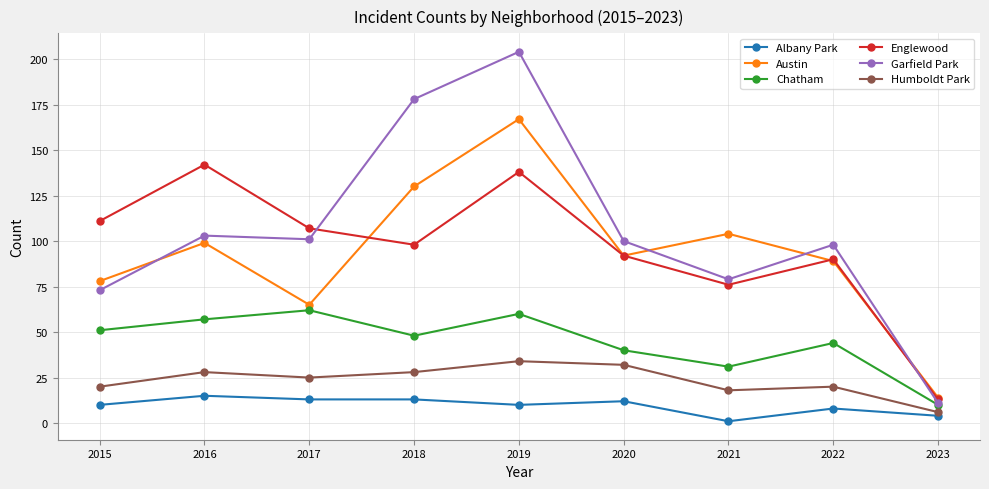

Which series has the largest total across all categories?

Garfield Park